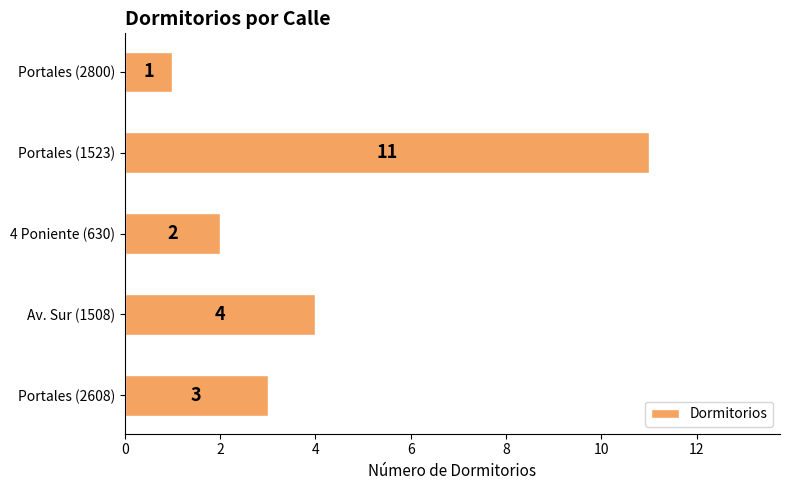

At which label is the value closest to 6?

Av. Sur (1508)